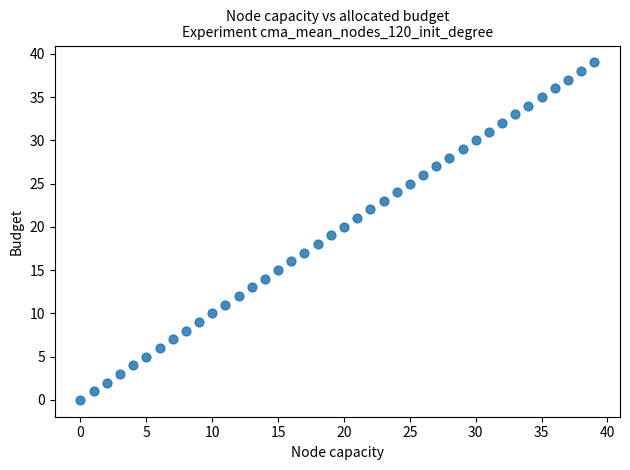

What is the range of Y values (max minus min)?

39